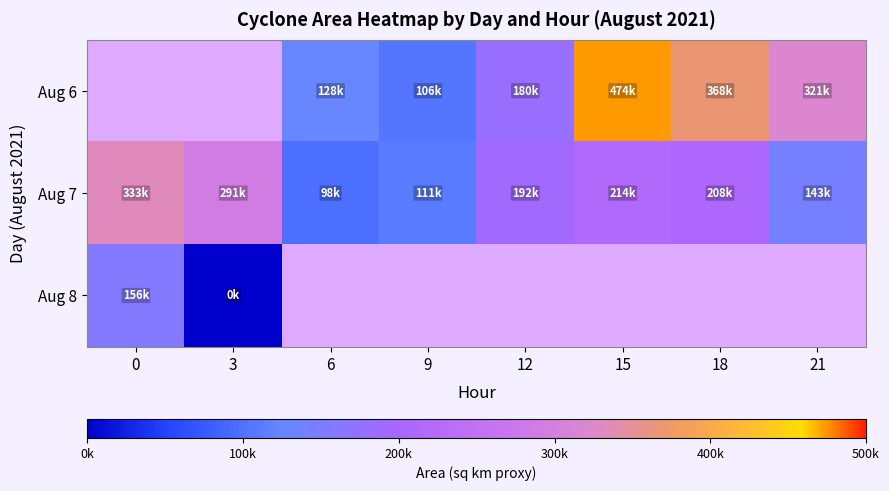

How many data points does each series have?

8